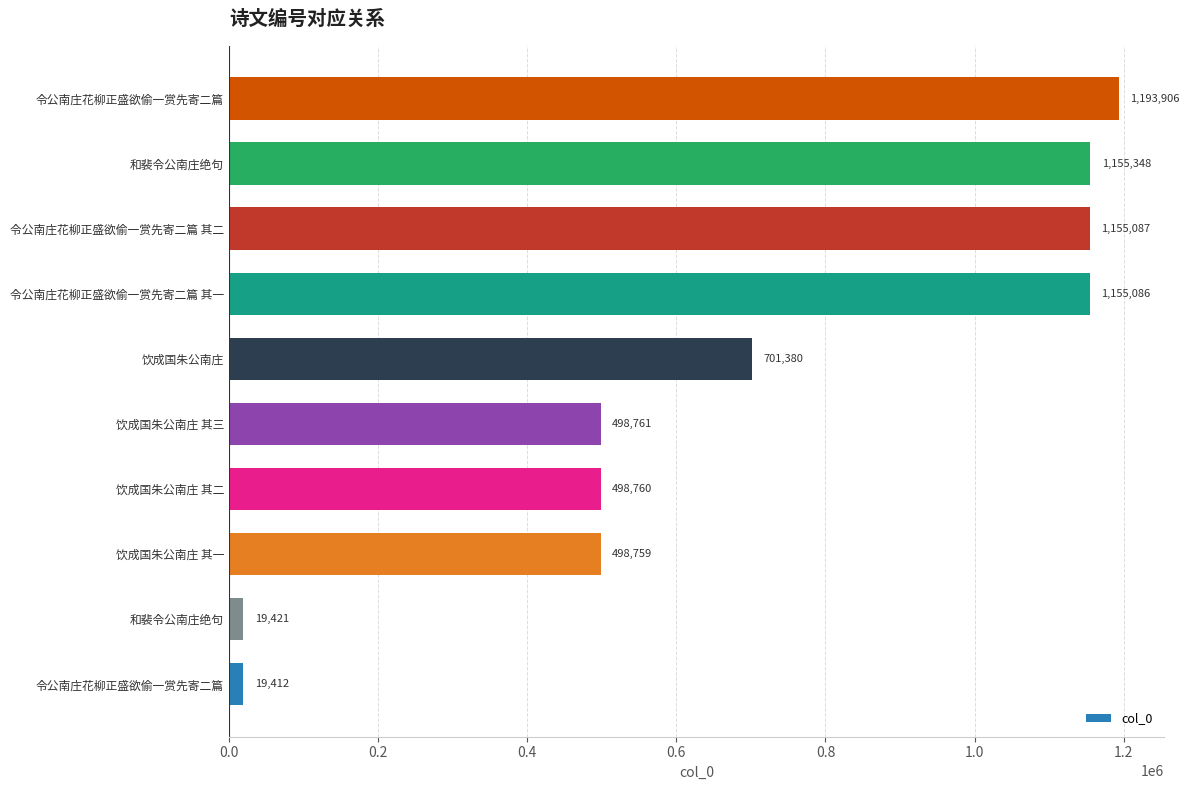

Are the bars grouped side by side (vs. stacked)?

No